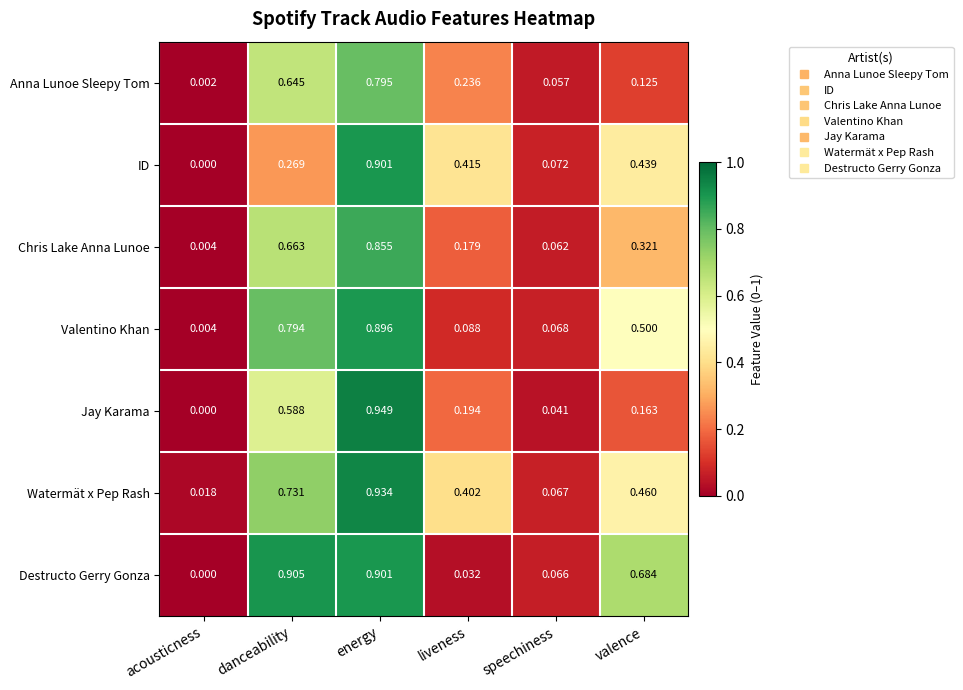

At which category is the sum across all series the highest?

energy